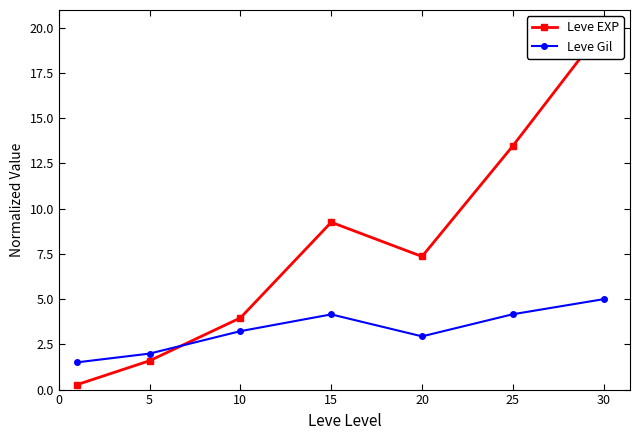

At which category does Leve Gil reach its first local valley?

20